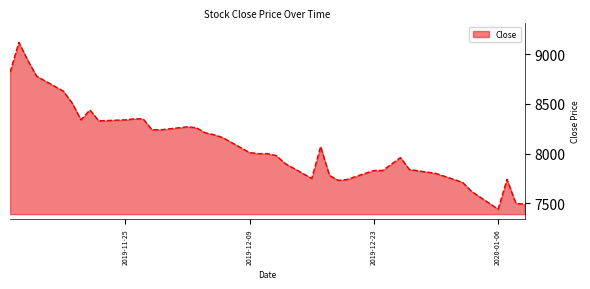

What is the smallest value displayed?

7440